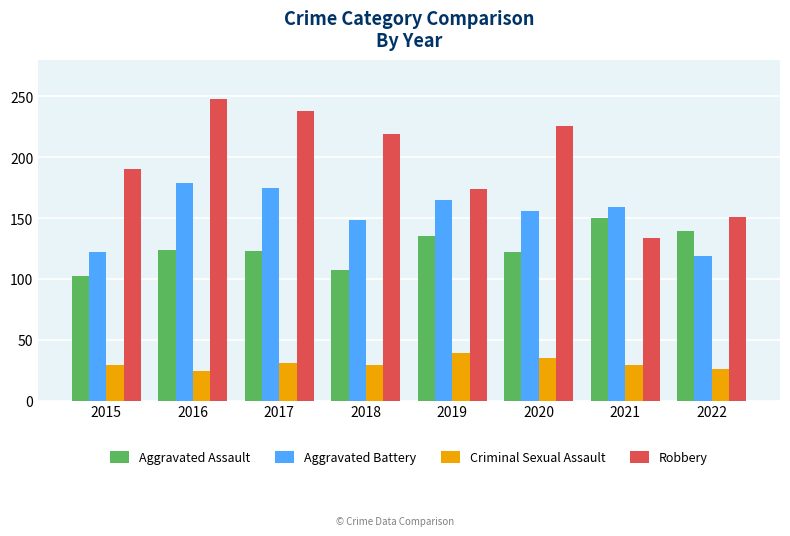

What is the average value of the Criminal Sexual Assault series?

30